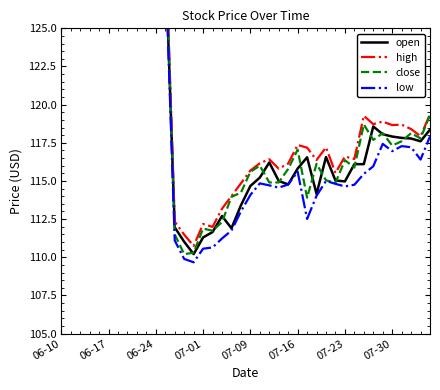

What position from the left is 12?

13